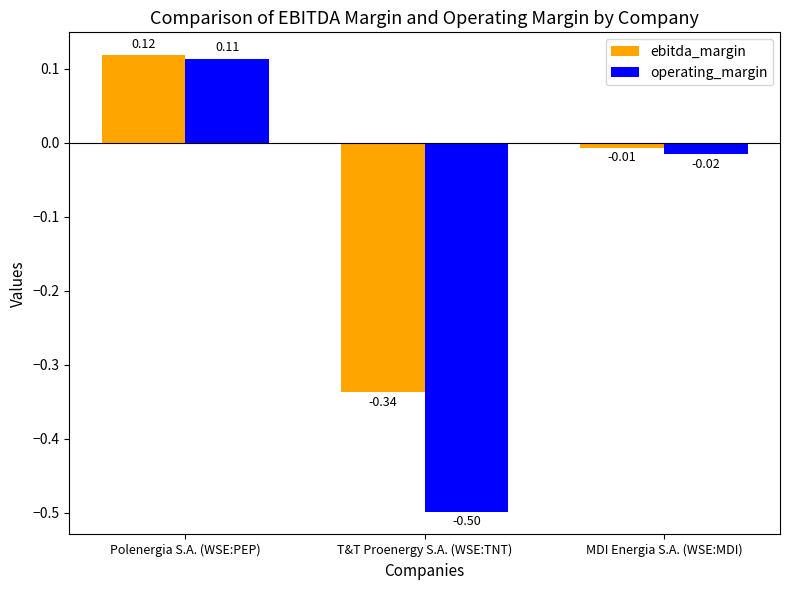

Which series has the widest spread of values?

operating_margin